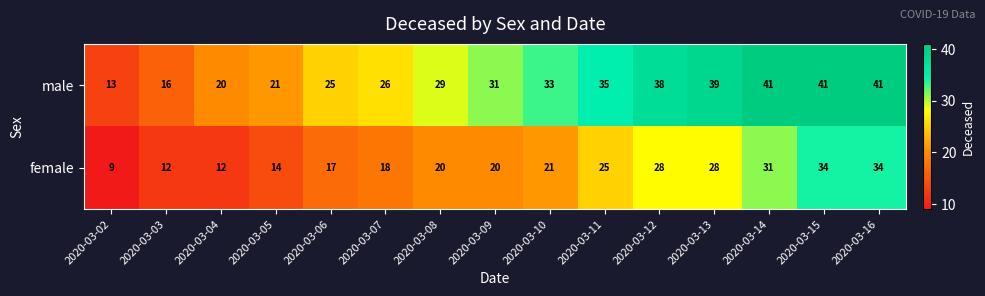

The value of male at 2020-03-12 is 38. True or false?

True